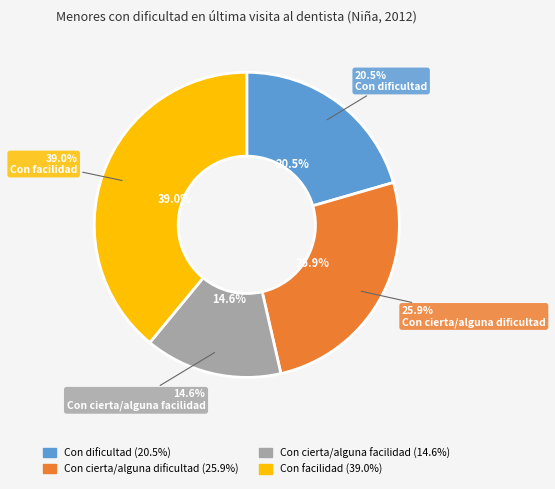

To the nearest percent, what is the difference between the largest and smallest slice percentages?

24%